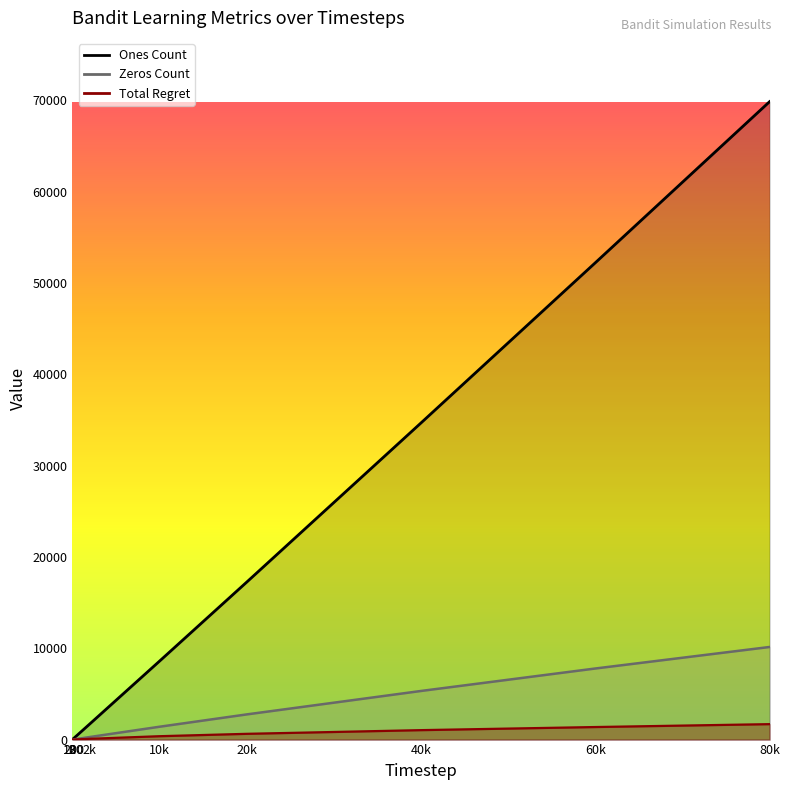

True or false: Zeros Count has more than 2 points higher than both neighbors.

False